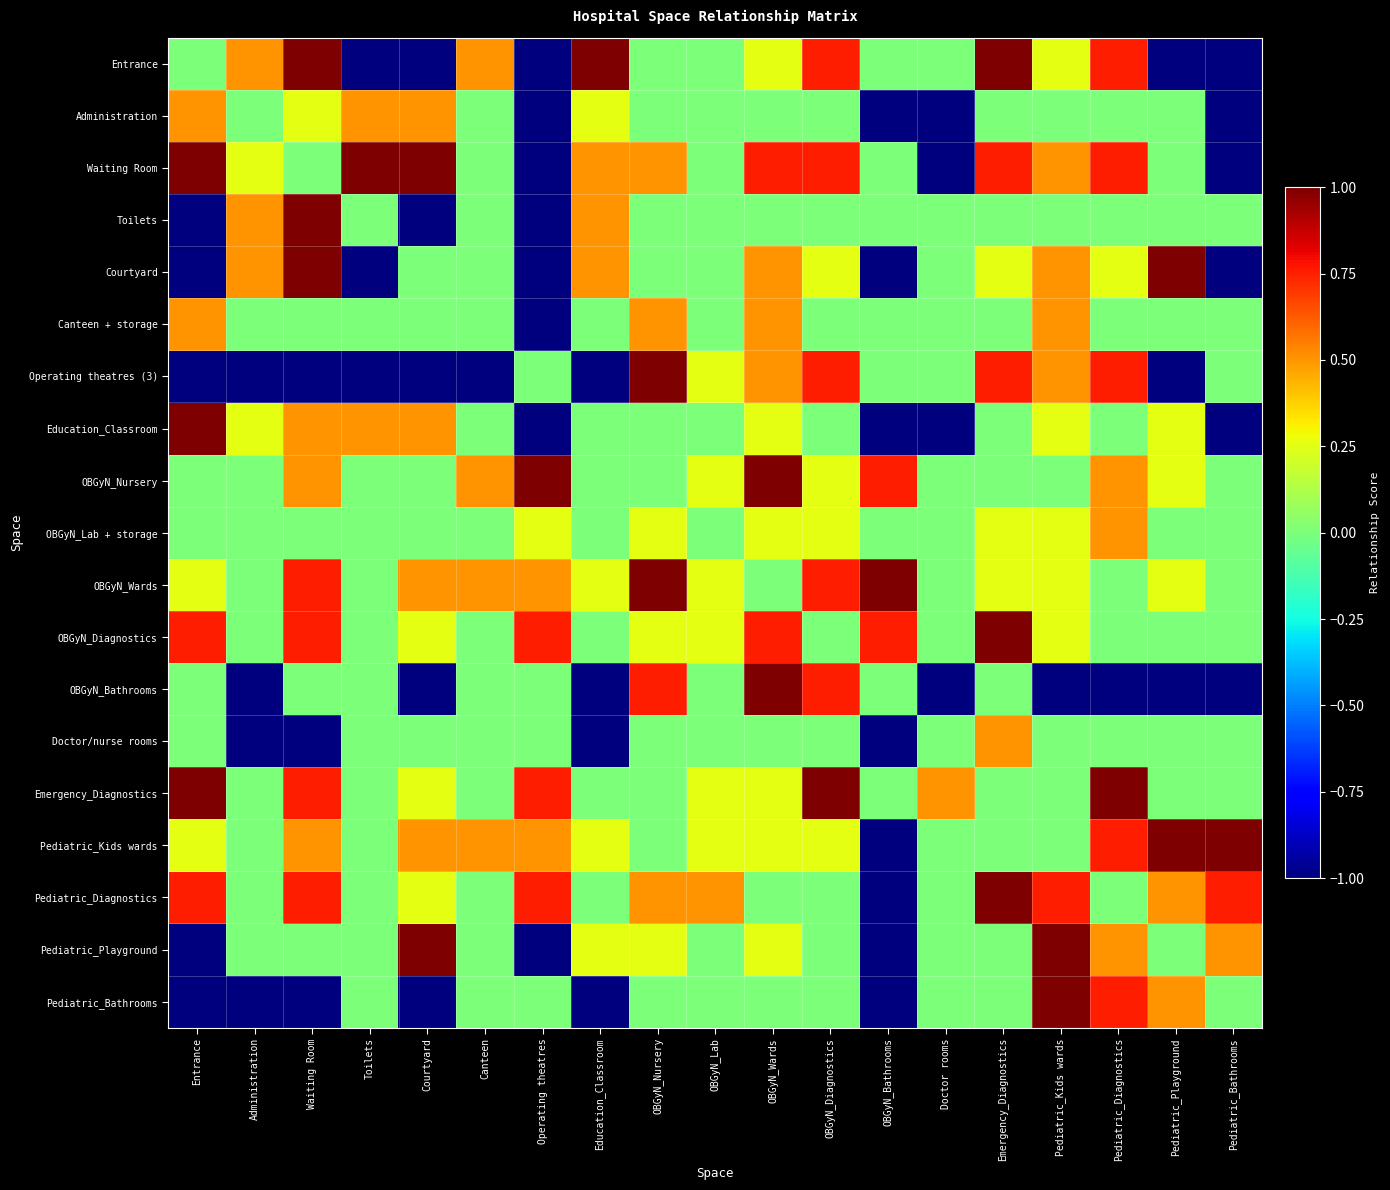

Reading right to left, transcribe all the data shown in this chart.

Entrance: Pediatric_Bathrooms=-1.0	Pediatric_Playground=-1.0	Pediatric_Diagnostics=0.8	Pediatric_Kids wards=0.2	Emergency_Diagnostics=1.0	Doctor rooms=0.0	OBGyN_Bathrooms=0.0	OBGyN_Diagnostics=0.8	OBGyN_Wards=0.2	OBGyN_Lab=0.0	OBGyN_Nursery=0.0	Education_Classroom=1.0	Operating theatres=-1.0	Canteen=0.5	Courtyard=-1.0	Toilets=-1.0	Waiting Room=1.0	Administration=0.5	Entrance=0.0
Administration: Pediatric_Bathrooms=-1.0	Pediatric_Playground=0.0	Pediatric_Diagnostics=0.0	Pediatric_Kids wards=0.0	Emergency_Diagnostics=0.0	Doctor rooms=-1.0	OBGyN_Bathrooms=-1.0	OBGyN_Diagnostics=0.0	OBGyN_Wards=0.0	OBGyN_Lab=0.0	OBGyN_Nursery=0.0	Education_Classroom=0.2	Operating theatres=-1.0	Canteen=0.0	Courtyard=0.5	Toilets=0.5	Waiting Room=0.2	Administration=0.0	Entrance=0.5
Waiting Room: Pediatric_Bathrooms=-1.0	Pediatric_Playground=0.0	Pediatric_Diagnostics=0.8	Pediatric_Kids wards=0.5	Emergency_Diagnostics=0.8	Doctor rooms=-1.0	OBGyN_Bathrooms=0.0	OBGyN_Diagnostics=0.8	OBGyN_Wards=0.8	OBGyN_Lab=0.0	OBGyN_Nursery=0.5	Education_Classroom=0.5	Operating theatres=-1.0	Canteen=0.0	Courtyard=1.0	Toilets=1.0	Waiting Room=0.0	Administration=0.2	Entrance=1.0
Toilets: Pediatric_Bathrooms=0.0	Pediatric_Playground=0.0	Pediatric_Diagnostics=0.0	Pediatric_Kids wards=0.0	Emergency_Diagnostics=0.0	Doctor rooms=0.0	OBGyN_Bathrooms=0.0	OBGyN_Diagnostics=0.0	OBGyN_Wards=0.0	OBGyN_Lab=0.0	OBGyN_Nursery=0.0	Education_Classroom=0.5	Operating theatres=-1.0	Canteen=0.0	Courtyard=-1.0	Toilets=0.0	Waiting Room=1.0	Administration=0.5	Entrance=-1.0
Courtyard: Pediatric_Bathrooms=-1.0	Pediatric_Playground=1.0	Pediatric_Diagnostics=0.2	Pediatric_Kids wards=0.5	Emergency_Diagnostics=0.2	Doctor rooms=0.0	OBGyN_Bathrooms=-1.0	OBGyN_Diagnostics=0.2	OBGyN_Wards=0.5	OBGyN_Lab=0.0	OBGyN_Nursery=0.0	Education_Classroom=0.5	Operating theatres=-1.0	Canteen=0.0	Courtyard=0.0	Toilets=-1.0	Waiting Room=1.0	Administration=0.5	Entrance=-1.0
Canteen + storage: Pediatric_Bathrooms=0.0	Pediatric_Playground=0.0	Pediatric_Diagnostics=0.0	Pediatric_Kids wards=0.5	Emergency_Diagnostics=0.0	Doctor rooms=0.0	OBGyN_Bathrooms=0.0	OBGyN_Diagnostics=0.0	OBGyN_Wards=0.5	OBGyN_Lab=0.0	OBGyN_Nursery=0.5	Education_Classroom=0.0	Operating theatres=-1.0	Canteen=0.0	Courtyard=0.0	Toilets=0.0	Waiting Room=0.0	Administration=0.0	Entrance=0.5
Operating theatres (3): Pediatric_Bathrooms=0.0	Pediatric_Playground=-1.0	Pediatric_Diagnostics=0.8	Pediatric_Kids wards=0.5	Emergency_Diagnostics=0.8	Doctor rooms=0.0	OBGyN_Bathrooms=0.0	OBGyN_Diagnostics=0.8	OBGyN_Wards=0.5	OBGyN_Lab=0.2	OBGyN_Nursery=1.0	Education_Classroom=-1.0	Operating theatres=0.0	Canteen=-1.0	Courtyard=-1.0	Toilets=-1.0	Waiting Room=-1.0	Administration=-1.0	Entrance=-1.0
Education_Classroom: Pediatric_Bathrooms=-1.0	Pediatric_Playground=0.2	Pediatric_Diagnostics=0.0	Pediatric_Kids wards=0.2	Emergency_Diagnostics=0.0	Doctor rooms=-1.0	OBGyN_Bathrooms=-1.0	OBGyN_Diagnostics=0.0	OBGyN_Wards=0.2	OBGyN_Lab=0.0	OBGyN_Nursery=0.0	Education_Classroom=0.0	Operating theatres=-1.0	Canteen=0.0	Courtyard=0.5	Toilets=0.5	Waiting Room=0.5	Administration=0.2	Entrance=1.0
OBGyN_Nursery: Pediatric_Bathrooms=0.0	Pediatric_Playground=0.2	Pediatric_Diagnostics=0.5	Pediatric_Kids wards=0.0	Emergency_Diagnostics=0.0	Doctor rooms=0.0	OBGyN_Bathrooms=0.8	OBGyN_Diagnostics=0.2	OBGyN_Wards=1.0	OBGyN_Lab=0.2	OBGyN_Nursery=0.0	Education_Classroom=0.0	Operating theatres=1.0	Canteen=0.5	Courtyard=0.0	Toilets=0.0	Waiting Room=0.5	Administration=0.0	Entrance=0.0
OBGyN_Lab + storage: Pediatric_Bathrooms=0.0	Pediatric_Playground=0.0	Pediatric_Diagnostics=0.5	Pediatric_Kids wards=0.2	Emergency_Diagnostics=0.2	Doctor rooms=0.0	OBGyN_Bathrooms=0.0	OBGyN_Diagnostics=0.2	OBGyN_Wards=0.2	OBGyN_Lab=0.0	OBGyN_Nursery=0.2	Education_Classroom=0.0	Operating theatres=0.2	Canteen=0.0	Courtyard=0.0	Toilets=0.0	Waiting Room=0.0	Administration=0.0	Entrance=0.0
OBGyN_Wards: Pediatric_Bathrooms=0.0	Pediatric_Playground=0.2	Pediatric_Diagnostics=0.0	Pediatric_Kids wards=0.2	Emergency_Diagnostics=0.2	Doctor rooms=0.0	OBGyN_Bathrooms=1.0	OBGyN_Diagnostics=0.8	OBGyN_Wards=0.0	OBGyN_Lab=0.2	OBGyN_Nursery=1.0	Education_Classroom=0.2	Operating theatres=0.5	Canteen=0.5	Courtyard=0.5	Toilets=0.0	Waiting Room=0.8	Administration=0.0	Entrance=0.2
OBGyN_Diagnostics: Pediatric_Bathrooms=0.0	Pediatric_Playground=0.0	Pediatric_Diagnostics=0.0	Pediatric_Kids wards=0.2	Emergency_Diagnostics=1.0	Doctor rooms=0.0	OBGyN_Bathrooms=0.8	OBGyN_Diagnostics=0.0	OBGyN_Wards=0.8	OBGyN_Lab=0.2	OBGyN_Nursery=0.2	Education_Classroom=0.0	Operating theatres=0.8	Canteen=0.0	Courtyard=0.2	Toilets=0.0	Waiting Room=0.8	Administration=0.0	Entrance=0.8
OBGyN_Bathrooms: Pediatric_Bathrooms=-1.0	Pediatric_Playground=-1.0	Pediatric_Diagnostics=-1.0	Pediatric_Kids wards=-1.0	Emergency_Diagnostics=0.0	Doctor rooms=-1.0	OBGyN_Bathrooms=0.0	OBGyN_Diagnostics=0.8	OBGyN_Wards=1.0	OBGyN_Lab=0.0	OBGyN_Nursery=0.8	Education_Classroom=-1.0	Operating theatres=0.0	Canteen=0.0	Courtyard=-1.0	Toilets=0.0	Waiting Room=0.0	Administration=-1.0	Entrance=0.0
Doctor/nurse rooms: Pediatric_Bathrooms=0.0	Pediatric_Playground=0.0	Pediatric_Diagnostics=0.0	Pediatric_Kids wards=0.0	Emergency_Diagnostics=0.5	Doctor rooms=0.0	OBGyN_Bathrooms=-1.0	OBGyN_Diagnostics=0.0	OBGyN_Wards=0.0	OBGyN_Lab=0.0	OBGyN_Nursery=0.0	Education_Classroom=-1.0	Operating theatres=0.0	Canteen=0.0	Courtyard=0.0	Toilets=0.0	Waiting Room=-1.0	Administration=-1.0	Entrance=0.0
Emergency_Diagnostics: Pediatric_Bathrooms=0.0	Pediatric_Playground=0.0	Pediatric_Diagnostics=1.0	Pediatric_Kids wards=0.0	Emergency_Diagnostics=0.0	Doctor rooms=0.5	OBGyN_Bathrooms=0.0	OBGyN_Diagnostics=1.0	OBGyN_Wards=0.2	OBGyN_Lab=0.2	OBGyN_Nursery=0.0	Education_Classroom=0.0	Operating theatres=0.8	Canteen=0.0	Courtyard=0.2	Toilets=0.0	Waiting Room=0.8	Administration=0.0	Entrance=1.0
Pediatric_Kids wards: Pediatric_Bathrooms=1.0	Pediatric_Playground=1.0	Pediatric_Diagnostics=0.8	Pediatric_Kids wards=0.0	Emergency_Diagnostics=0.0	Doctor rooms=0.0	OBGyN_Bathrooms=-1.0	OBGyN_Diagnostics=0.2	OBGyN_Wards=0.2	OBGyN_Lab=0.2	OBGyN_Nursery=0.0	Education_Classroom=0.2	Operating theatres=0.5	Canteen=0.5	Courtyard=0.5	Toilets=0.0	Waiting Room=0.5	Administration=0.0	Entrance=0.2
Pediatric_Diagnostics: Pediatric_Bathrooms=0.8	Pediatric_Playground=0.5	Pediatric_Diagnostics=0.0	Pediatric_Kids wards=0.8	Emergency_Diagnostics=1.0	Doctor rooms=0.0	OBGyN_Bathrooms=-1.0	OBGyN_Diagnostics=0.0	OBGyN_Wards=0.0	OBGyN_Lab=0.5	OBGyN_Nursery=0.5	Education_Classroom=0.0	Operating theatres=0.8	Canteen=0.0	Courtyard=0.2	Toilets=0.0	Waiting Room=0.8	Administration=0.0	Entrance=0.8
Pediatric_Playground: Pediatric_Bathrooms=0.5	Pediatric_Playground=0.0	Pediatric_Diagnostics=0.5	Pediatric_Kids wards=1.0	Emergency_Diagnostics=0.0	Doctor rooms=0.0	OBGyN_Bathrooms=-1.0	OBGyN_Diagnostics=0.0	OBGyN_Wards=0.2	OBGyN_Lab=0.0	OBGyN_Nursery=0.2	Education_Classroom=0.2	Operating theatres=-1.0	Canteen=0.0	Courtyard=1.0	Toilets=0.0	Waiting Room=0.0	Administration=0.0	Entrance=-1.0
Pediatric_Bathrooms: Pediatric_Bathrooms=0.0	Pediatric_Playground=0.5	Pediatric_Diagnostics=0.8	Pediatric_Kids wards=1.0	Emergency_Diagnostics=0.0	Doctor rooms=0.0	OBGyN_Bathrooms=-1.0	OBGyN_Diagnostics=0.0	OBGyN_Wards=0.0	OBGyN_Lab=0.0	OBGyN_Nursery=0.0	Education_Classroom=-1.0	Operating theatres=0.0	Canteen=0.0	Courtyard=-1.0	Toilets=0.0	Waiting Room=-1.0	Administration=-1.0	Entrance=-1.0